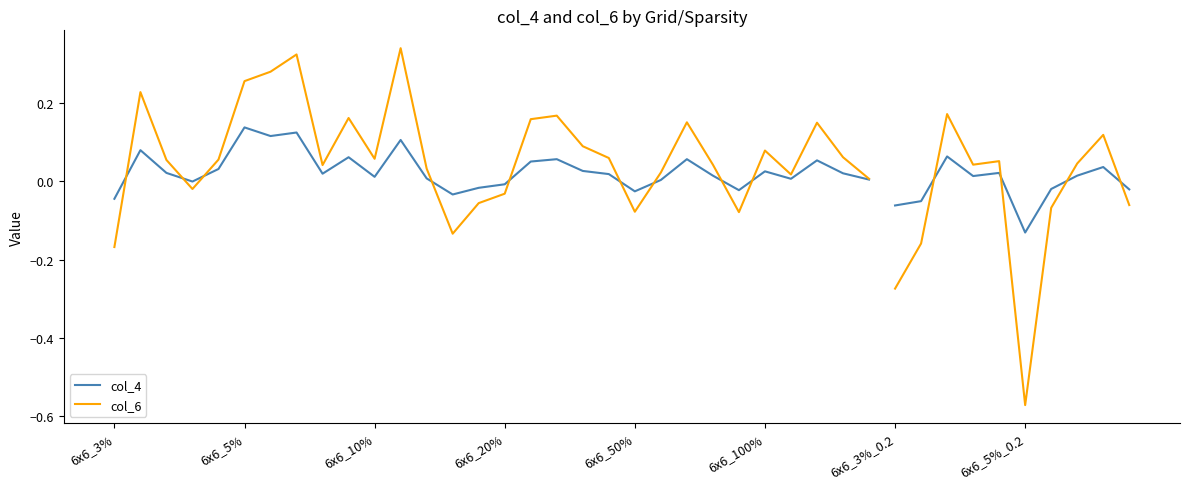

Which category has the highest value across all series?

11